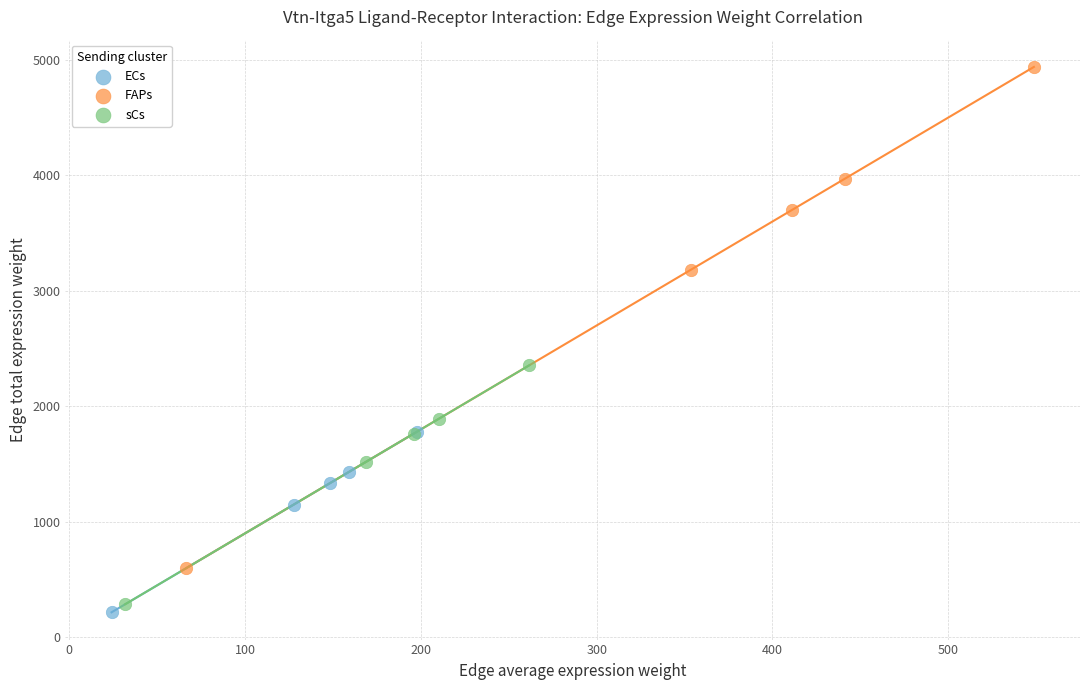

Which series has the widest spread of Y values?

FAPs